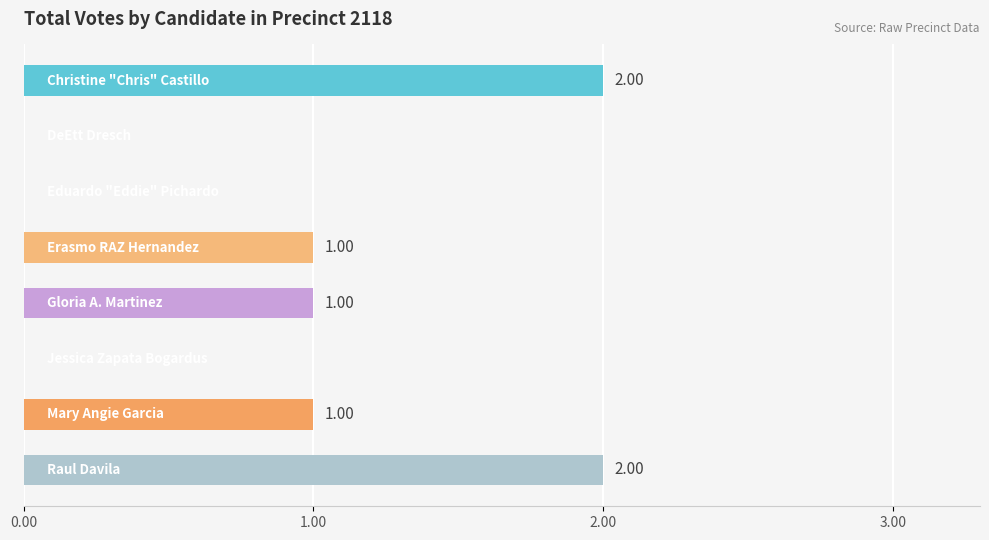

What is the sum of all values?

7